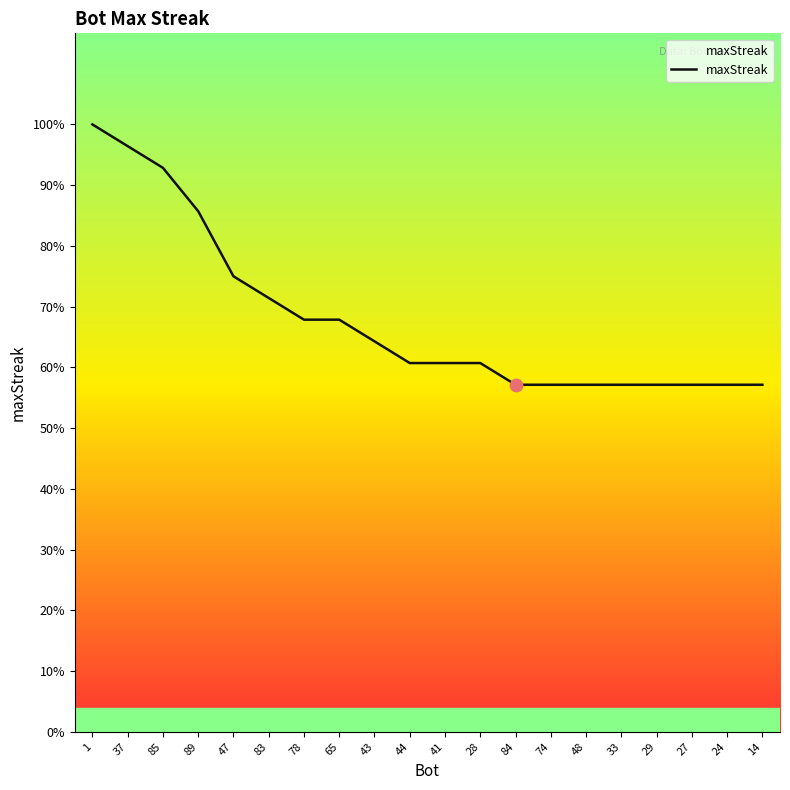

What is the ratio of the value at 41 to the value at 83?

0.8